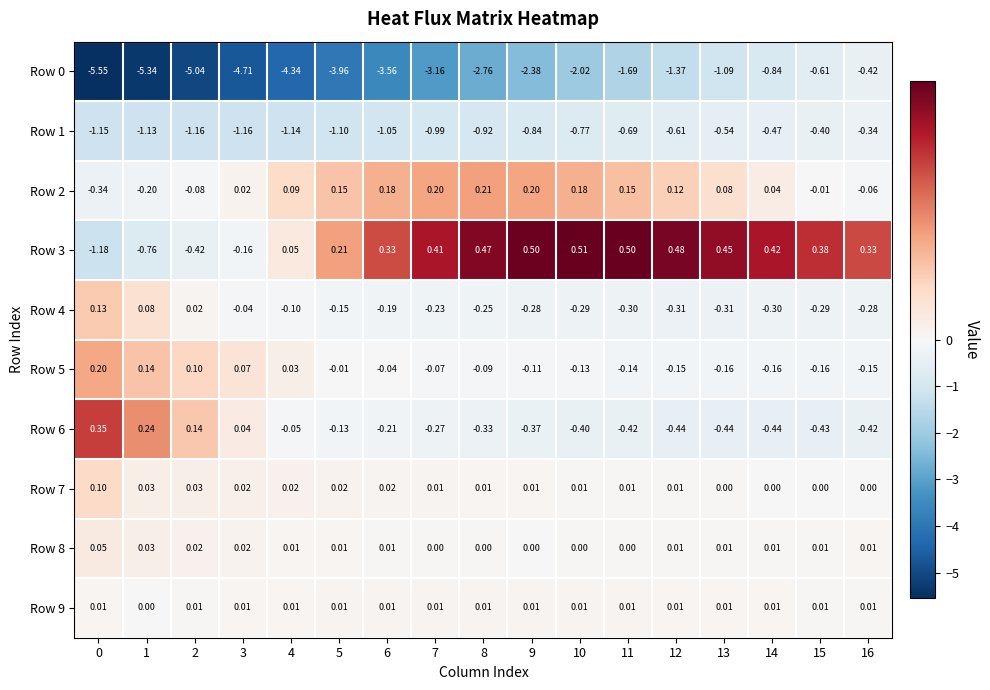

Is the value of Row 2 at 10 greater than the value of Row 3 at 2?

Yes